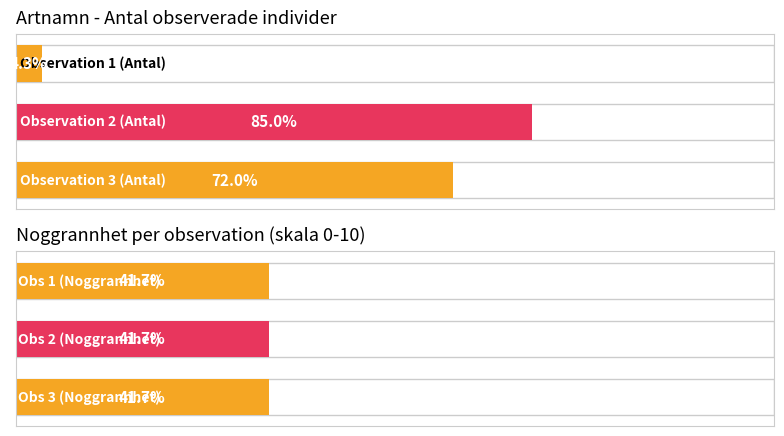

What are all the series names shown in the legend?

Antal, Noggrannhet